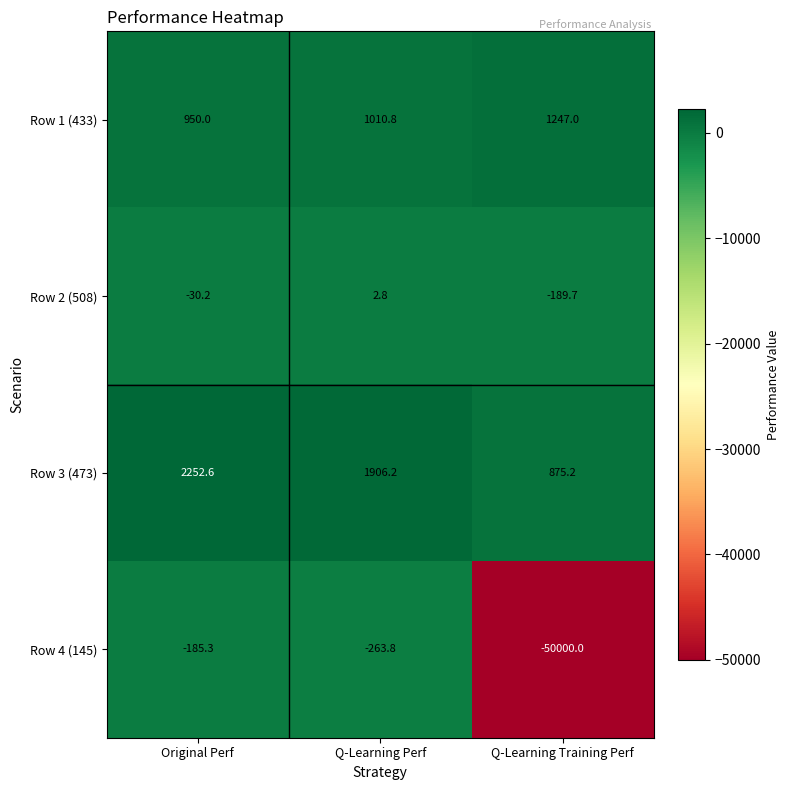

Which series has the largest range (max minus min)?

Row 4 (145)